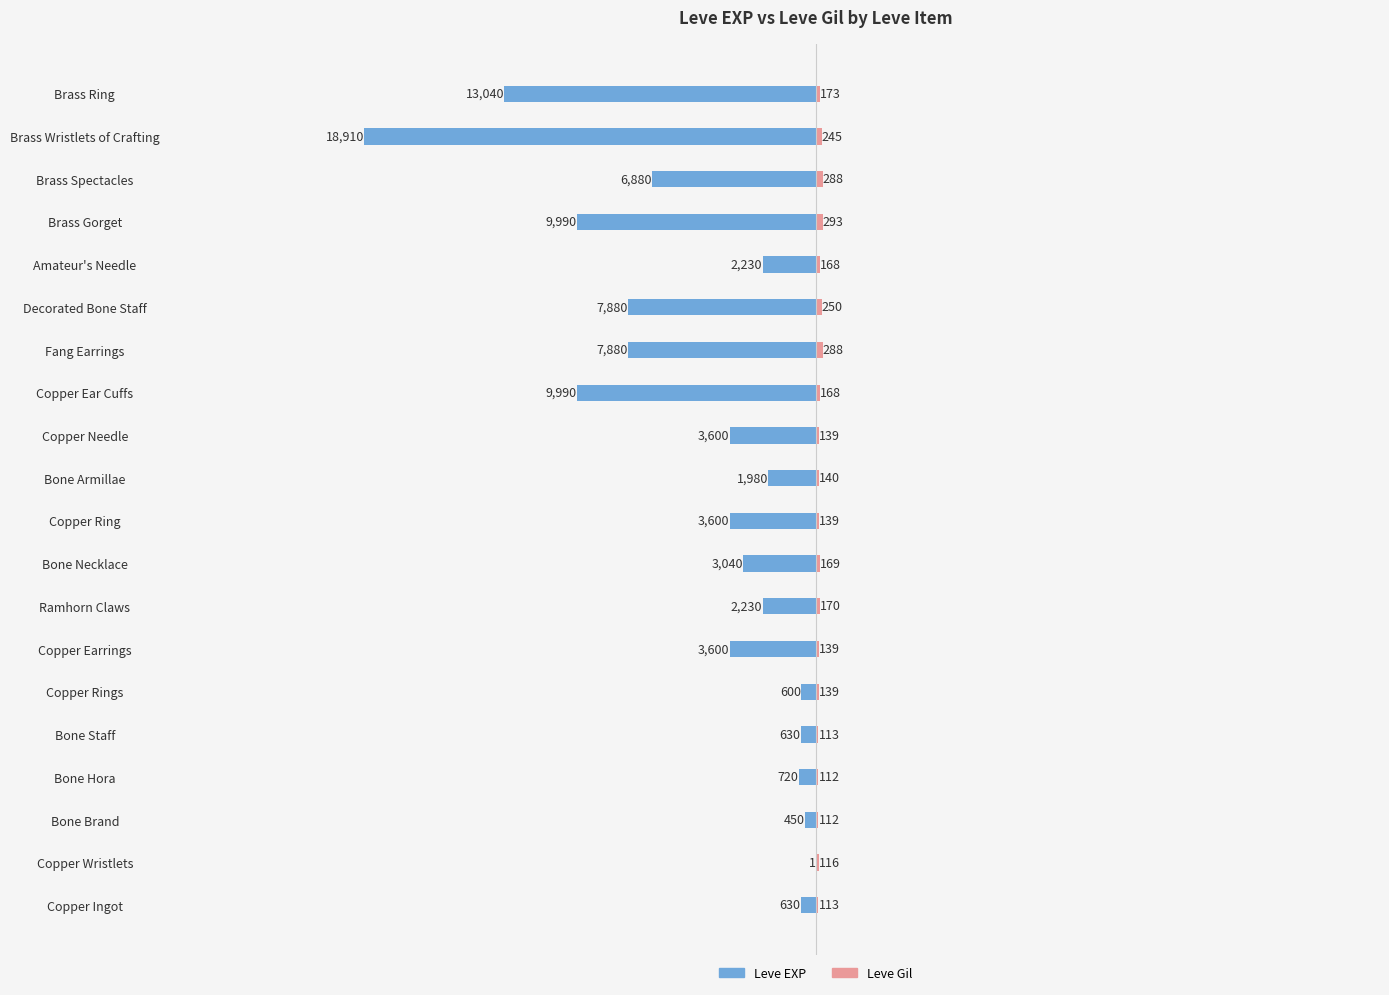

What is the average value of the Leve EXP series?

-4894